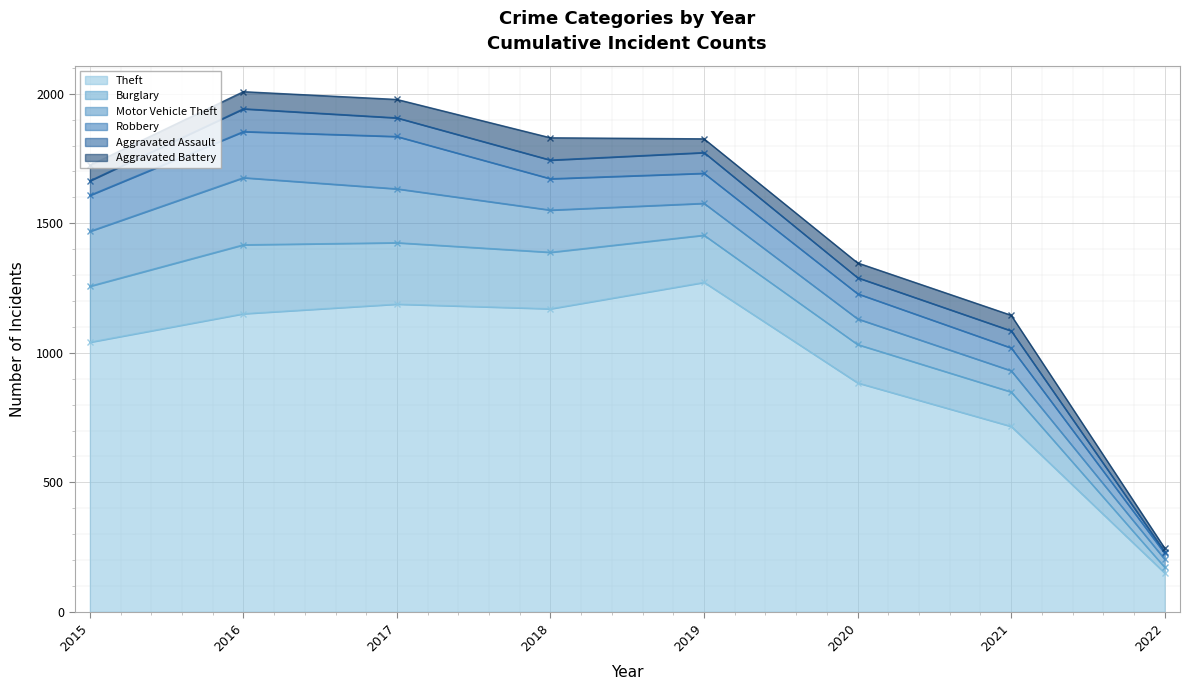

At which category does Theft reach its first local valley?

2018